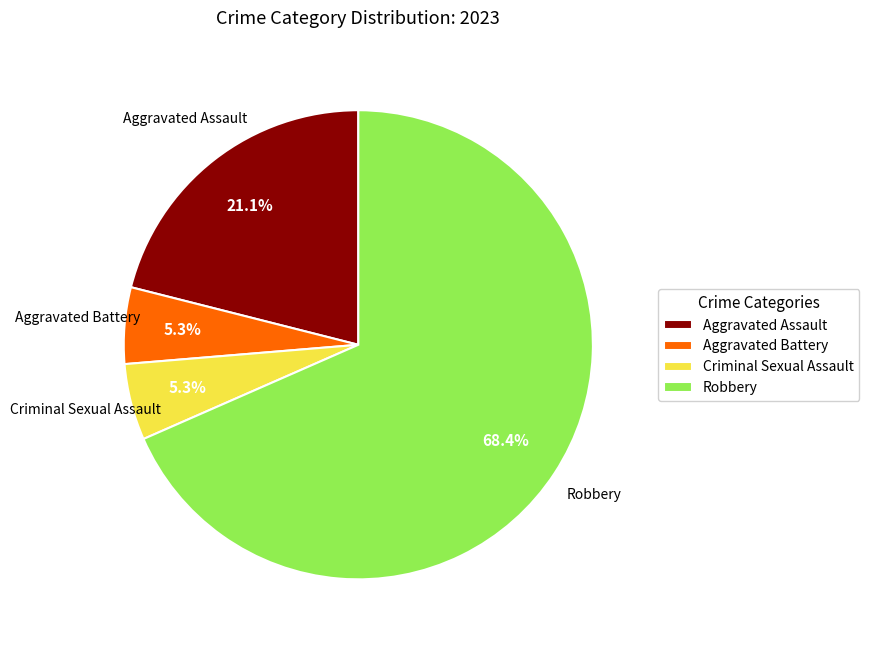

To the nearest percent, what is the difference between the largest and smallest slice percentages?

63%